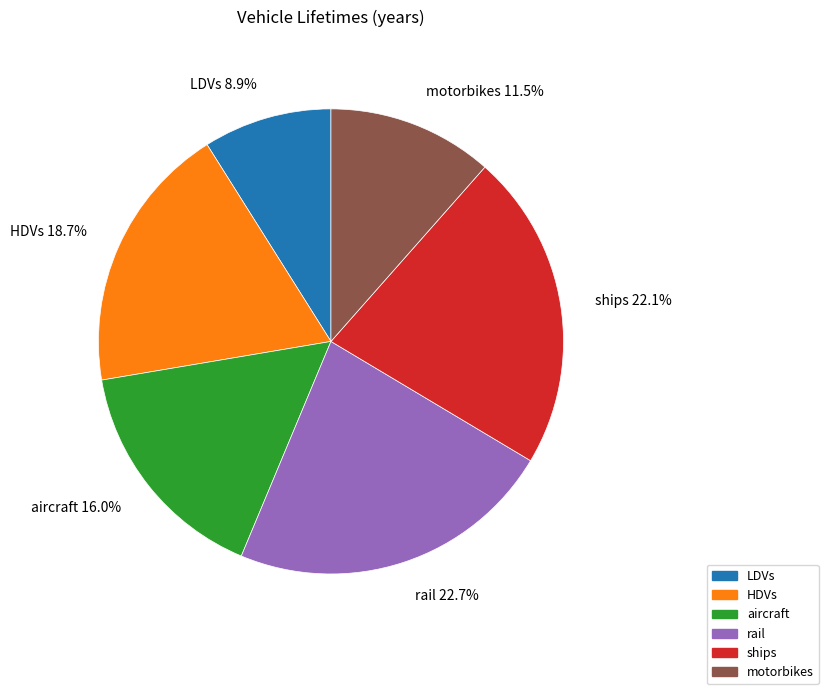

Which category has the biggest portion of the pie?

rail